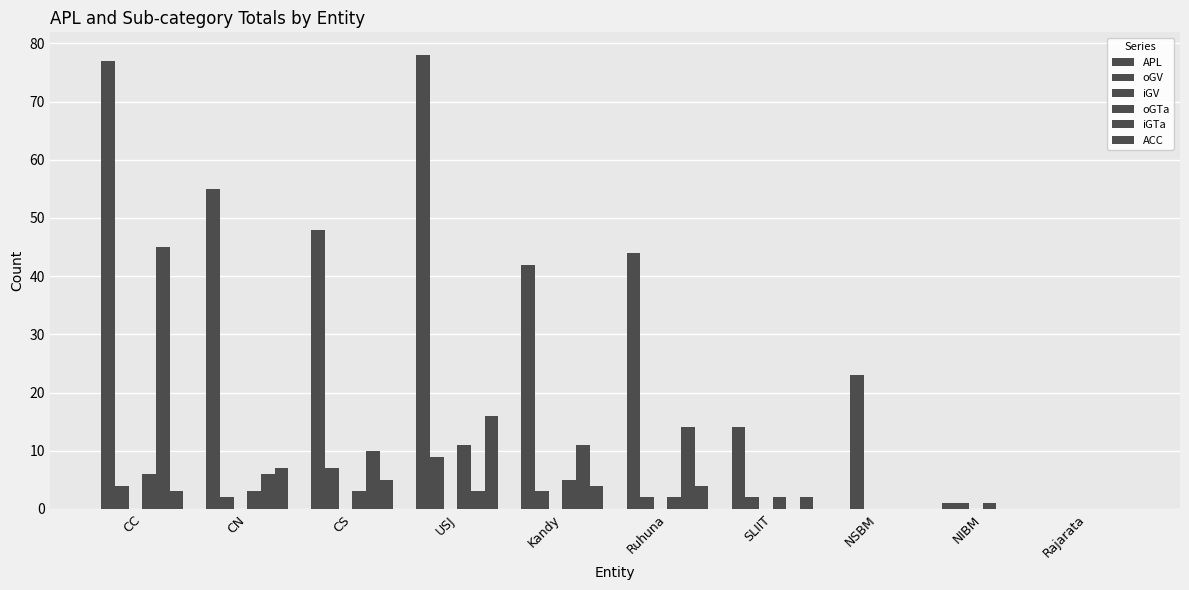

Reading left to right, transcribe all the data shown in this chart.

APL: CC=77	CN=55	CS=48	USJ=78	Kandy=42	Ruhuna=44	SLIIT=14	NSBM=0	NIBM=1	Rajarata=0
oGV: CC=4	CN=2	CS=7	USJ=9	Kandy=3	Ruhuna=2	SLIIT=2	NSBM=23	NIBM=1	Rajarata=0
iGV: CC=0	CN=0	CS=0	USJ=0	Kandy=0	Ruhuna=0	SLIIT=0	NSBM=0	NIBM=0	Rajarata=0
oGTa: CC=6	CN=3	CS=3	USJ=11	Kandy=5	Ruhuna=2	SLIIT=2	NSBM=0	NIBM=1	Rajarata=0
iGTa: CC=45	CN=6	CS=10	USJ=3	Kandy=11	Ruhuna=14	SLIIT=0	NSBM=0	NIBM=0	Rajarata=0
ACC: CC=3	CN=7	CS=5	USJ=16	Kandy=4	Ruhuna=4	SLIIT=2	NSBM=0	NIBM=0	Rajarata=0